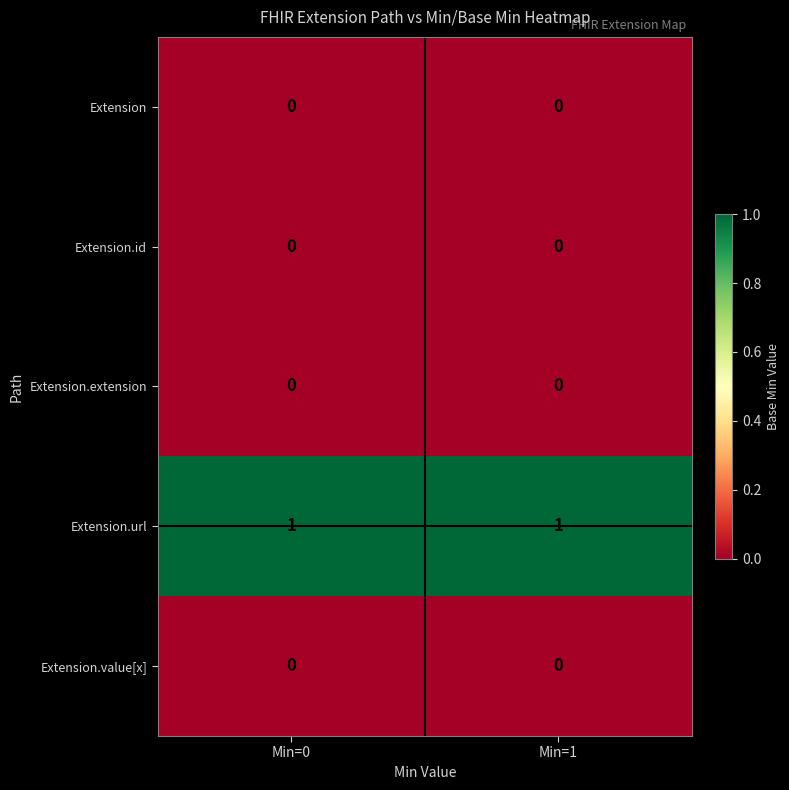

True or false: Extension.extension has a value of 0 at Min=1.

True